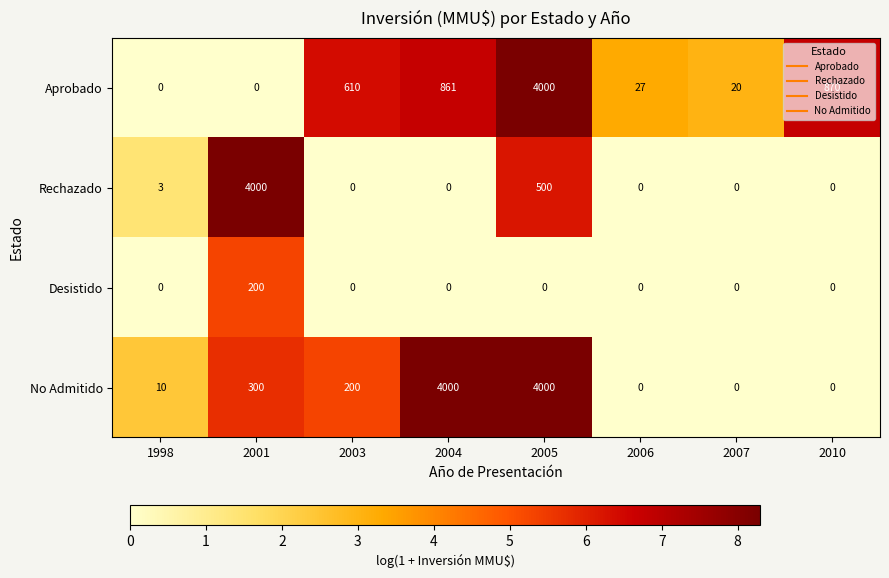

What is the difference between the second highest and second lowest values in the Rechazado series?

500